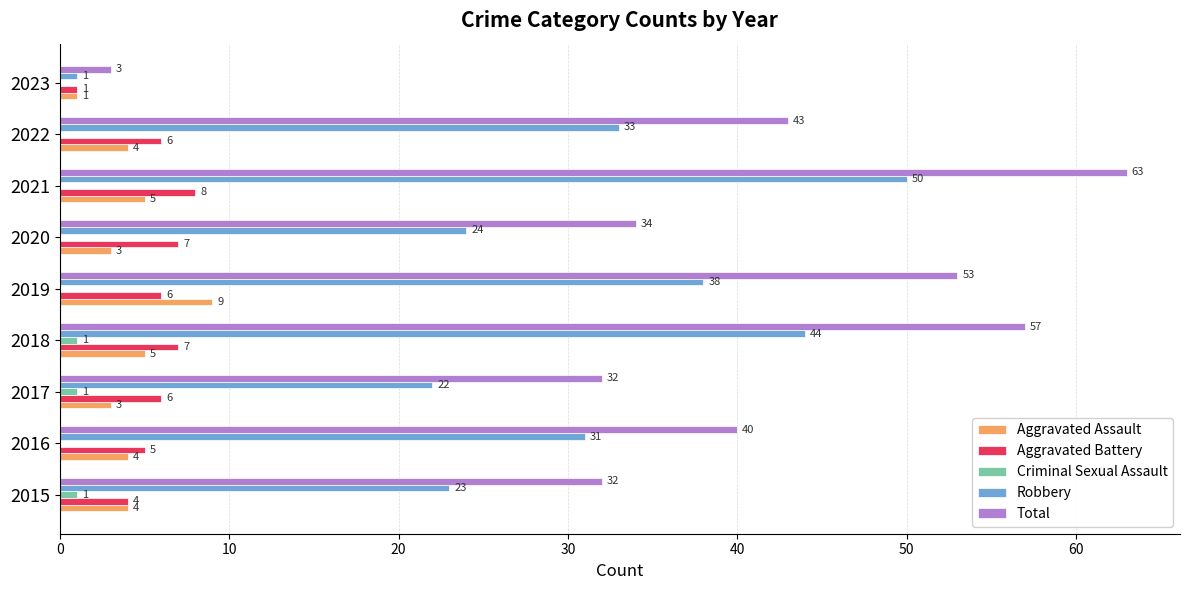

What is the maximum value for Aggravated Assault?

9